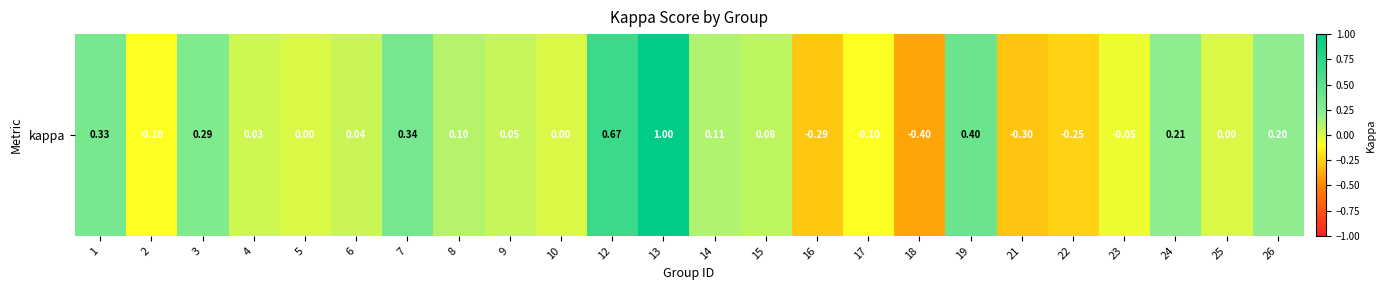

Rank the categories by value from lowest to highest.

18, 21, 16, 22, 2, 17, 23, 5, 10, 25, 4, 6, 9, 15, 8, 14, 26, 24, 3, 1, 7, 19, 12, 13